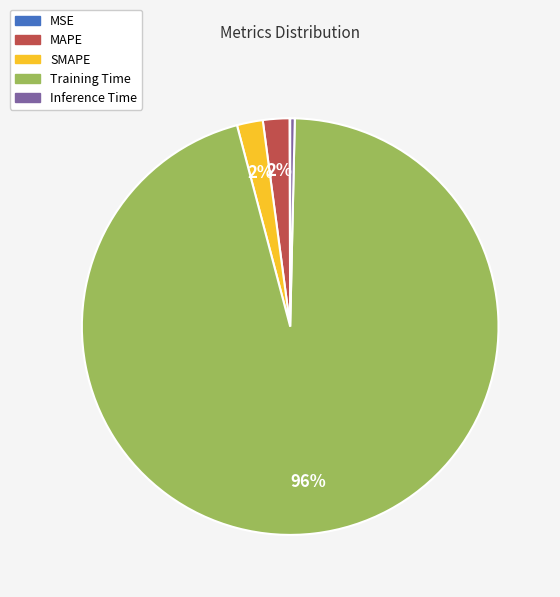

Is it true that MAPE is 2% of the pie?

True